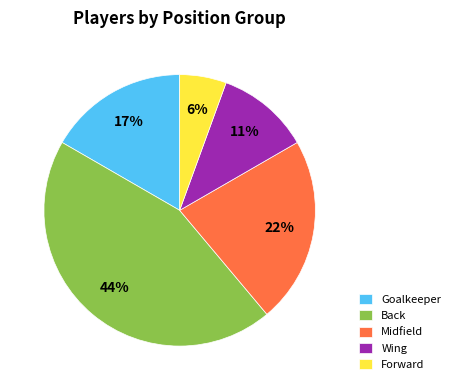

To the nearest percent, what is the average slice percentage?

20%